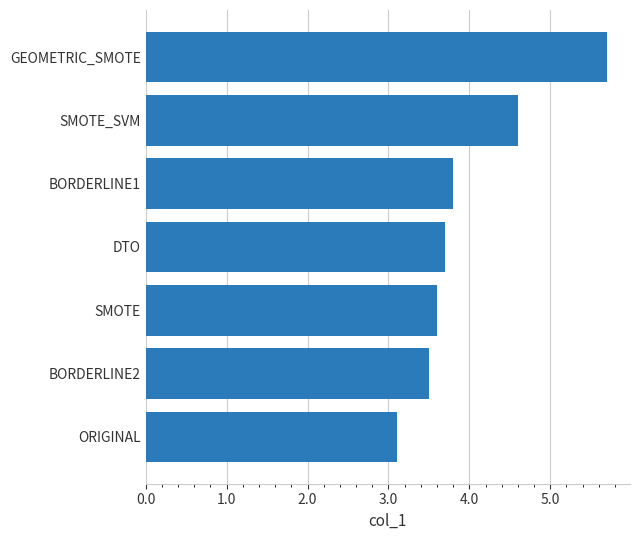

Where is the data nearest to the value 4?

BORDERLINE1